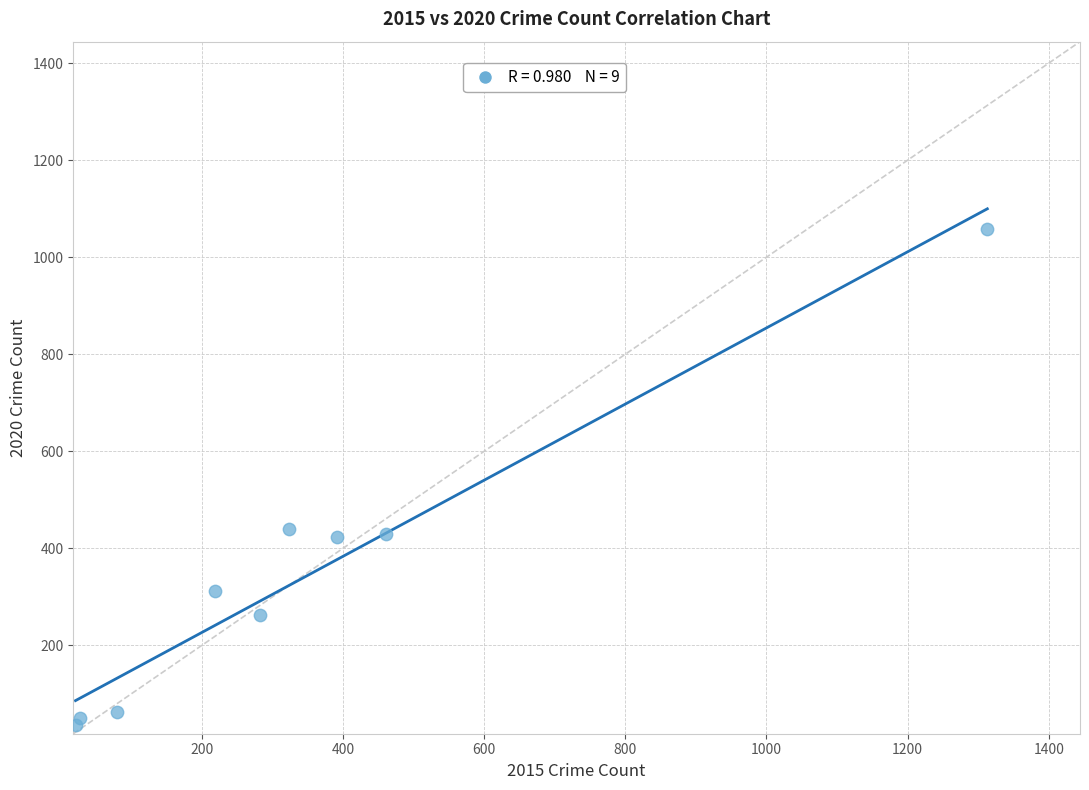

What is the range of Y values (max minus min)?

1023